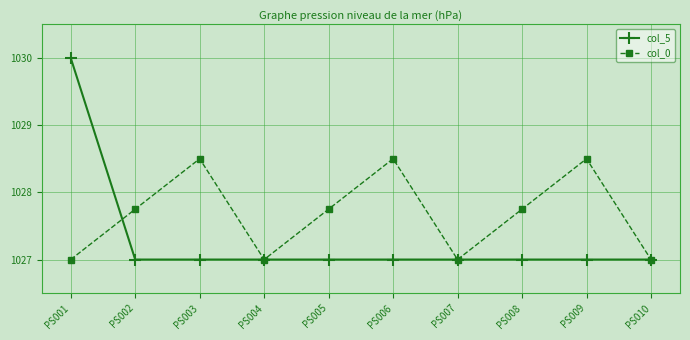

Which series has the largest total across all categories?

col_0